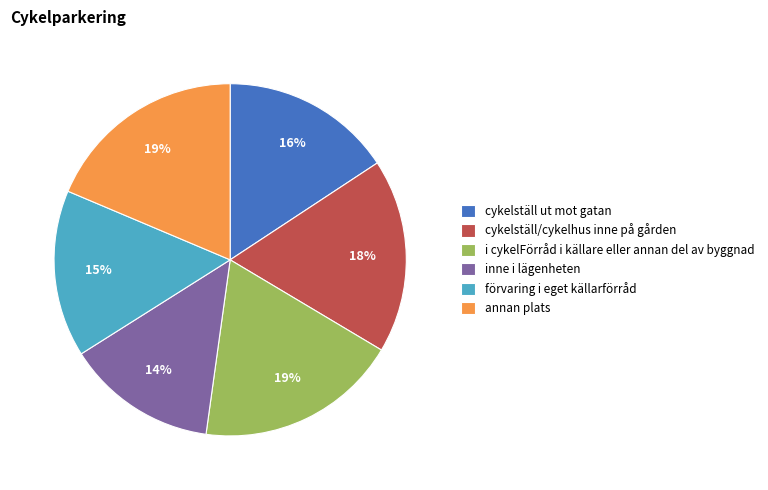

Which has a higher value, cykelställ ut mot gatan or cykelställ/cykelhus inne på gården?

cykelställ/cykelhus inne på gården